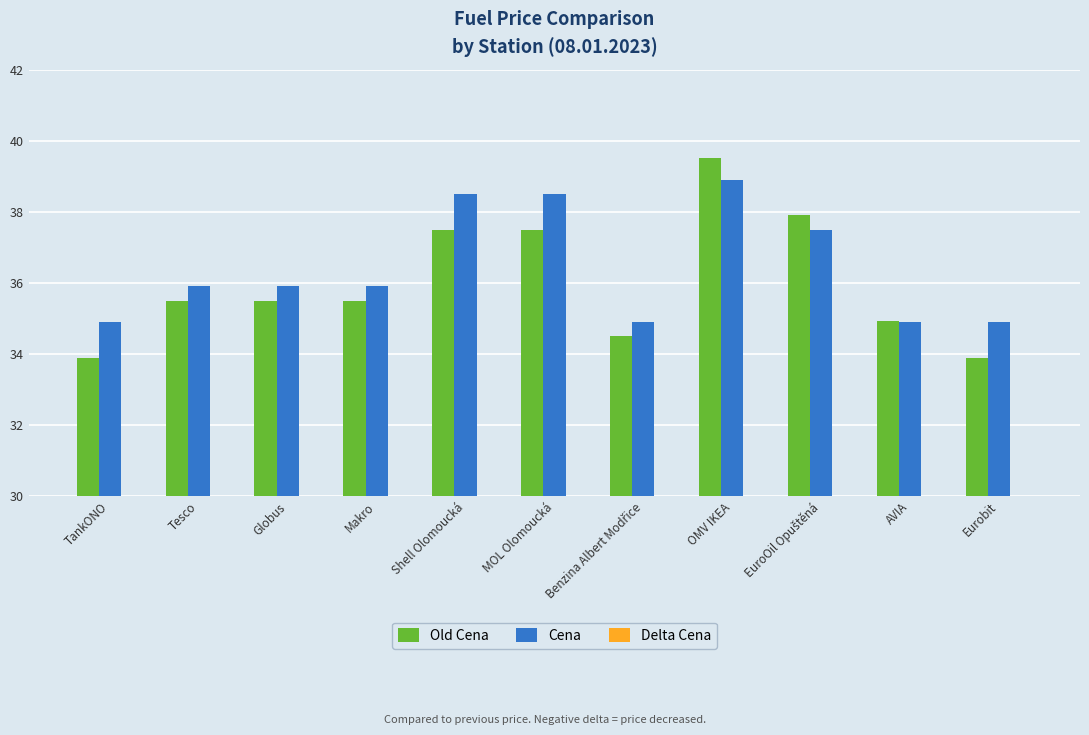

Read the Old Cena value at Makro.

35.5